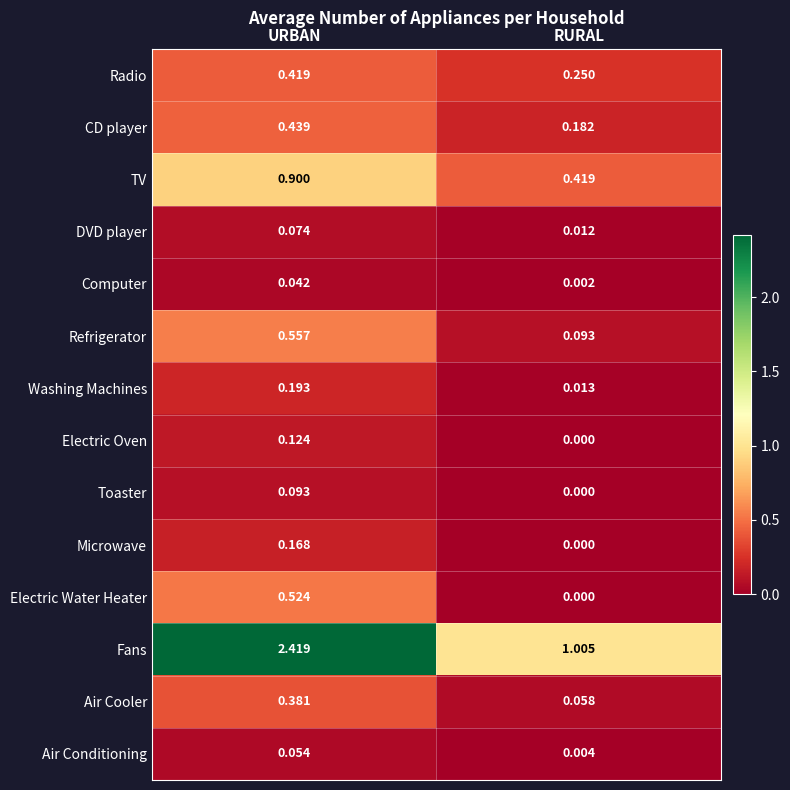

Rank the series at URBAN from highest to lowest value.

Fans, TV, Refrigerator, Electric Water Heater, CD player, Radio, Air Cooler, Washing Machines, Microwave, Electric Oven, Toaster, DVD player, Air Conditioning, Computer